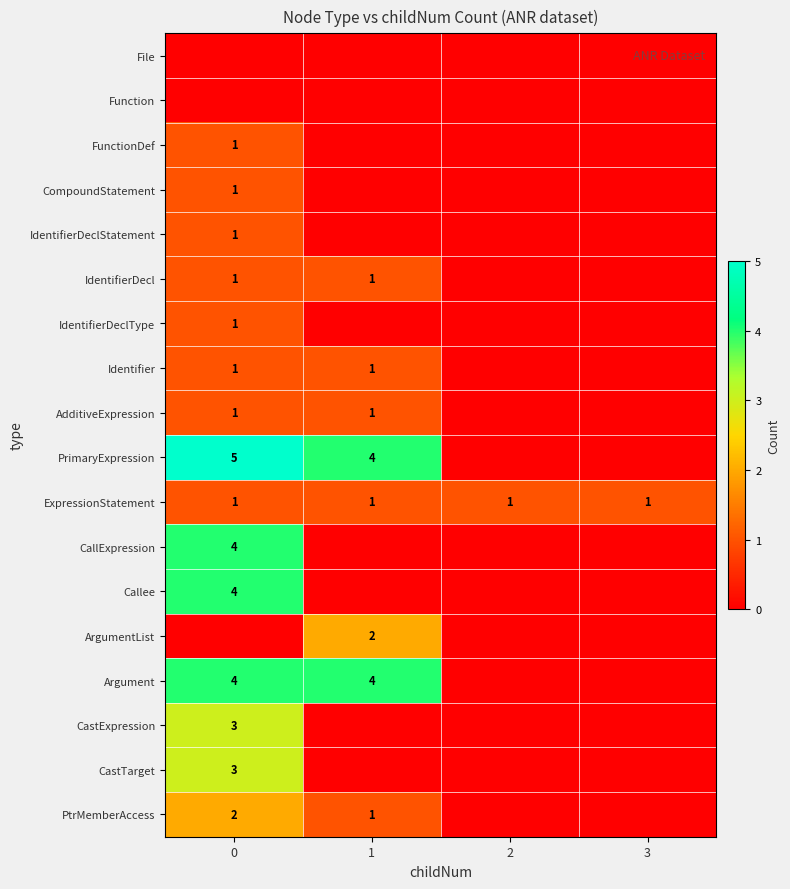

Between 2 and 1, which is larger?

2